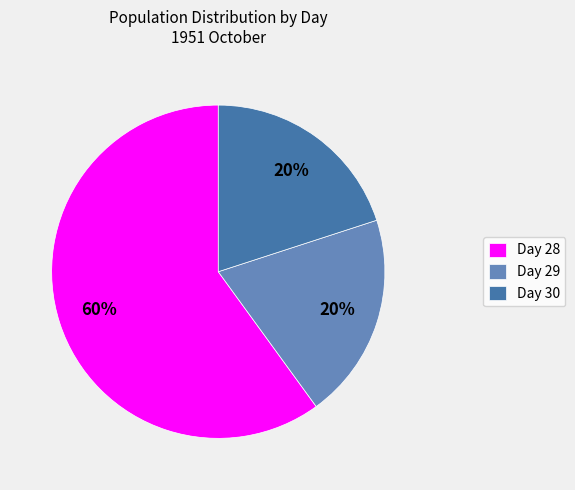

To the nearest percent, what percentage of the pie is Day 28?

60%